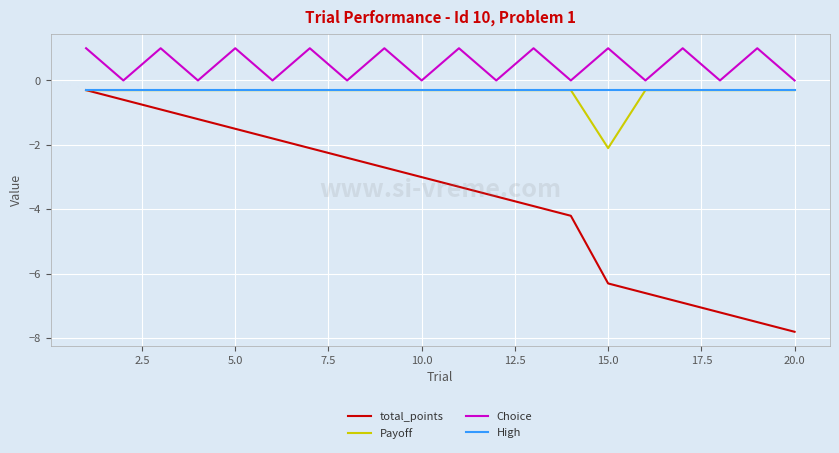

True or false: Choice and High intersect in this chart.

False